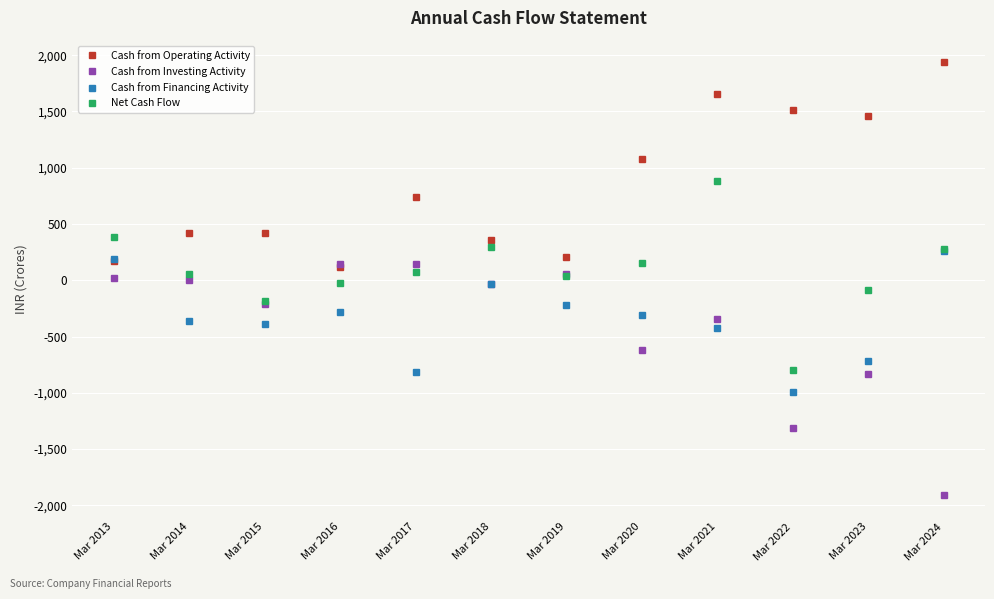

At which category is the sum across all series the highest?

Mar 2021